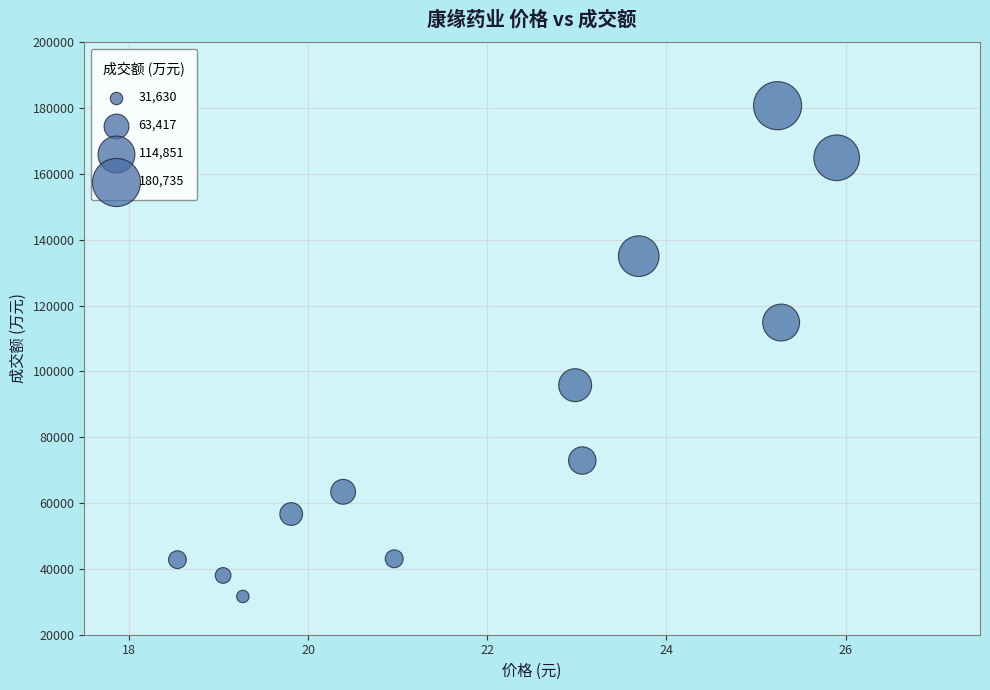

What is the range of Y values (max minus min)?

149105